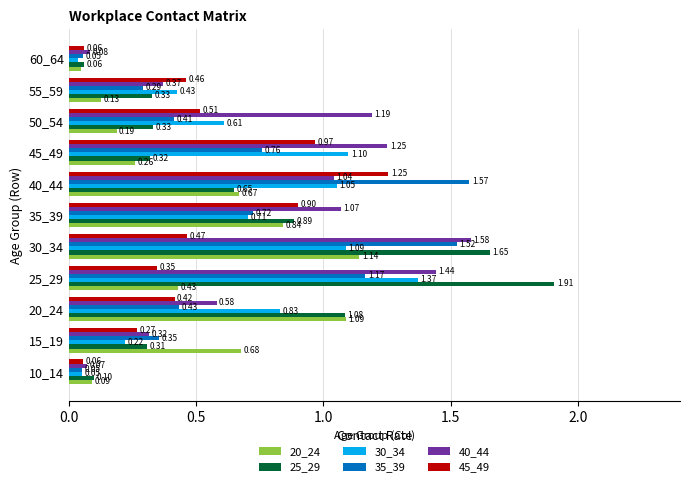

Which series changed the most between 25_29 and 45_49?

25_29